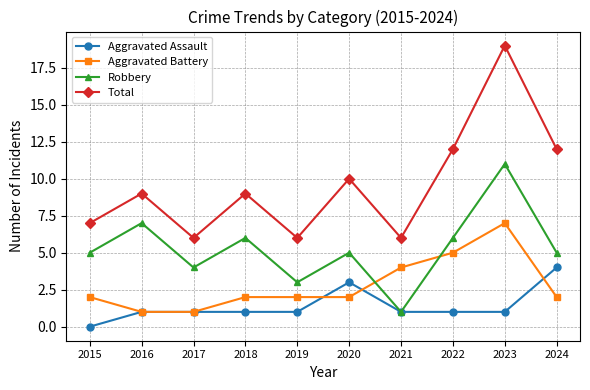

Which category has the lowest value across all series?

2015